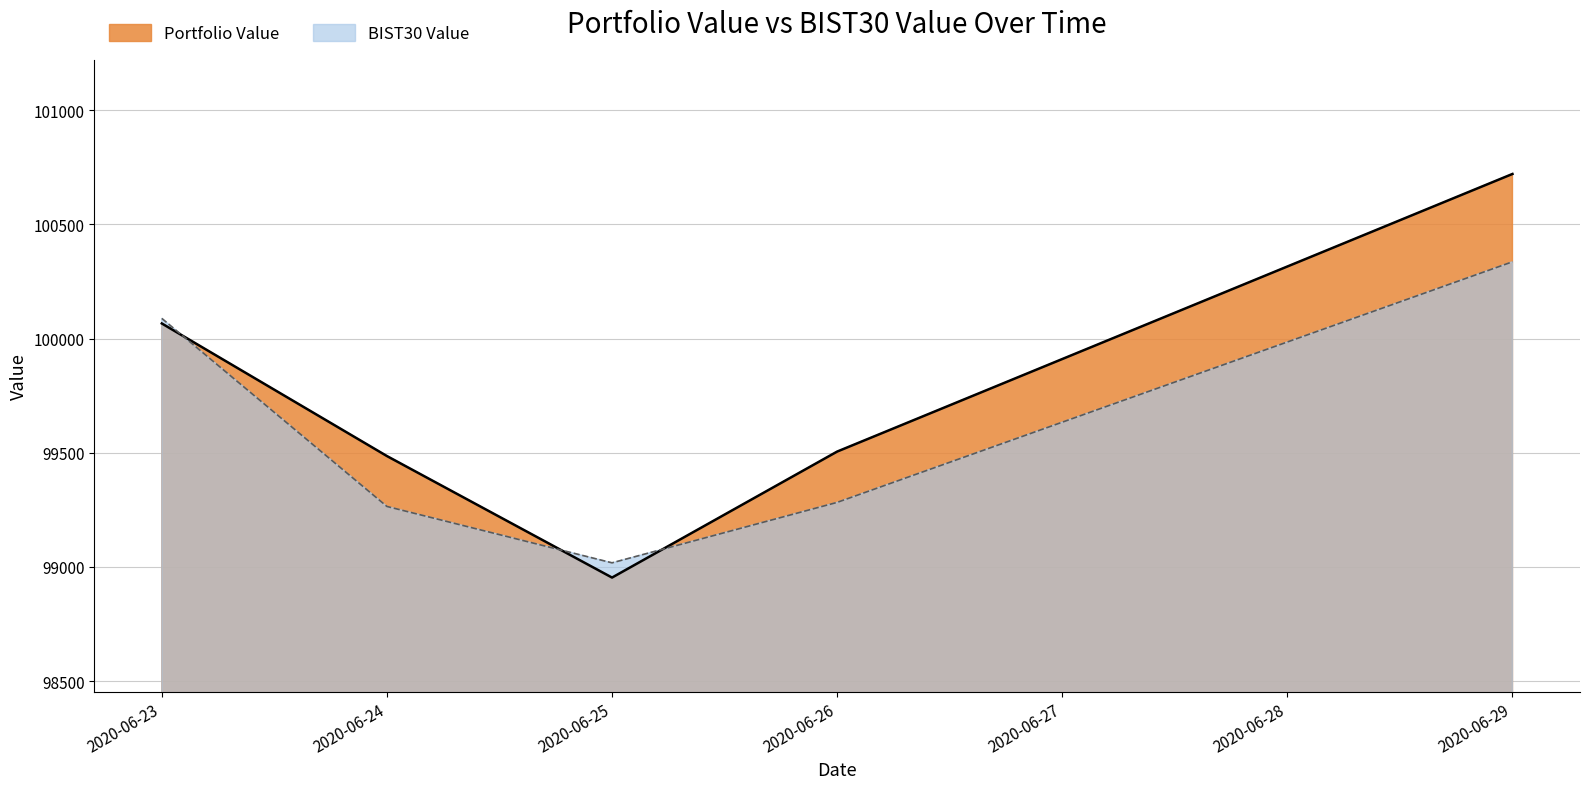

At which label is Portfolio Value closest to 99837?

2020-06-23